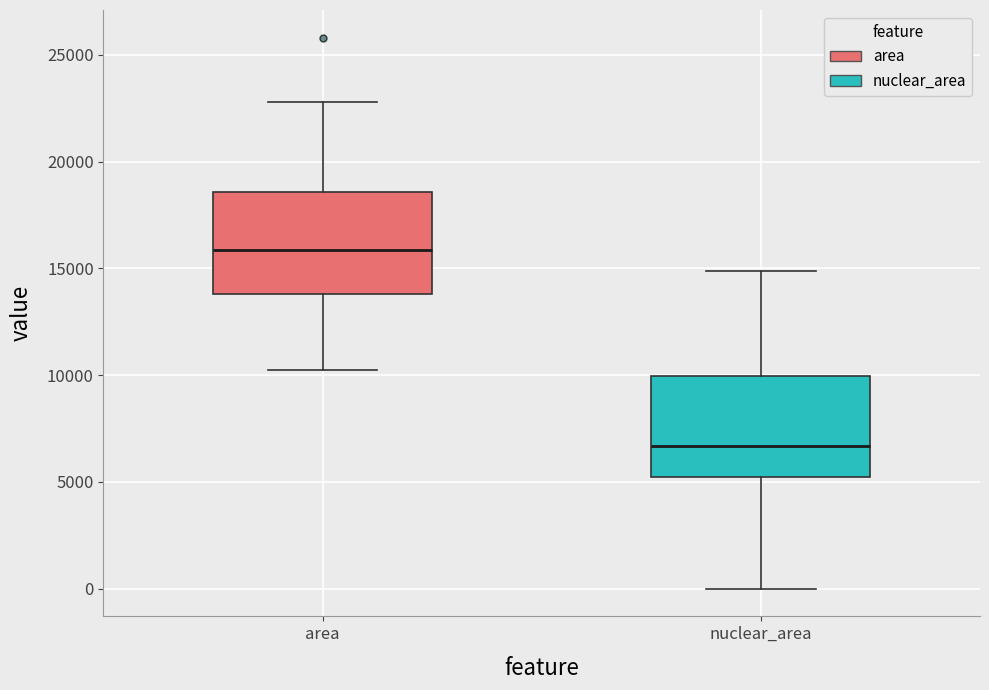

Reading left to right, read every box against the y-axis: the position of its median line, the range the box covers, and the ends of its whiskers. The values are not printed on the chart, so give them approximately, as read against the axis.

area: median 16000, box 14000 to 18500, whiskers 10500 to 23000
nuclear_area: median 6500, box 5000 to 10000, whiskers 0 to 15000